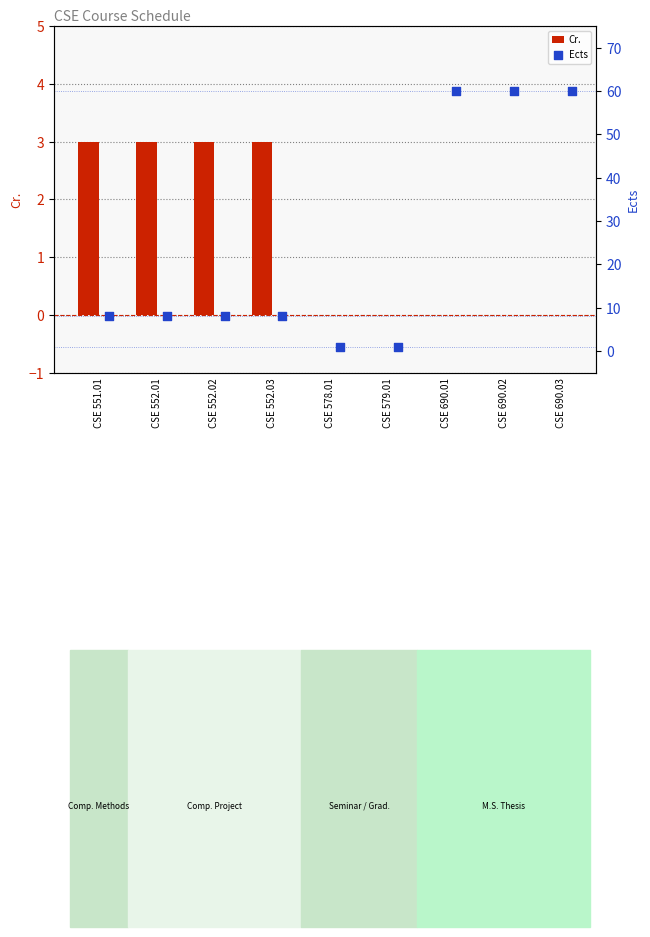

Which series has the largest total across all categories?

Ects